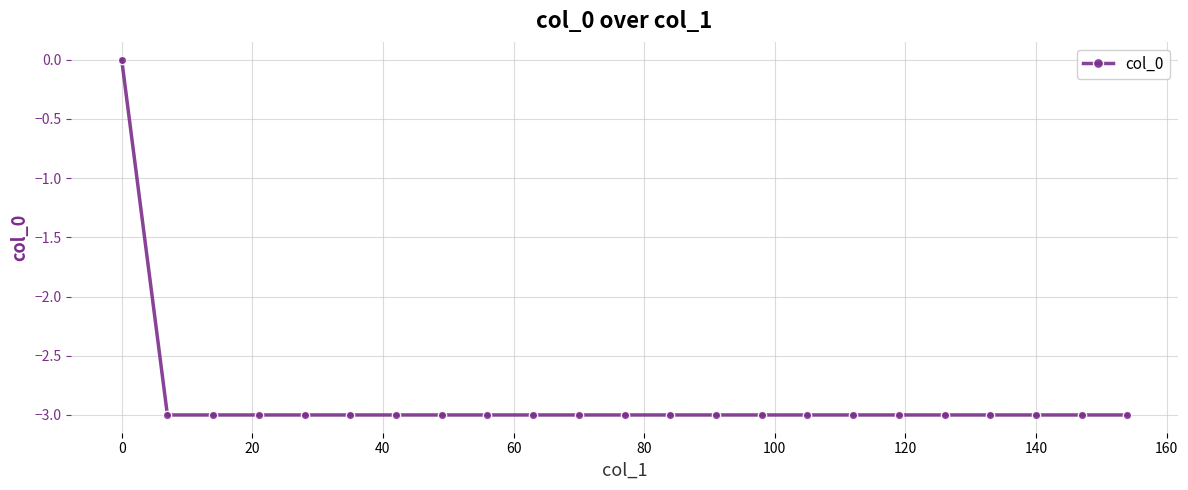

What is the sum of all values?

-66